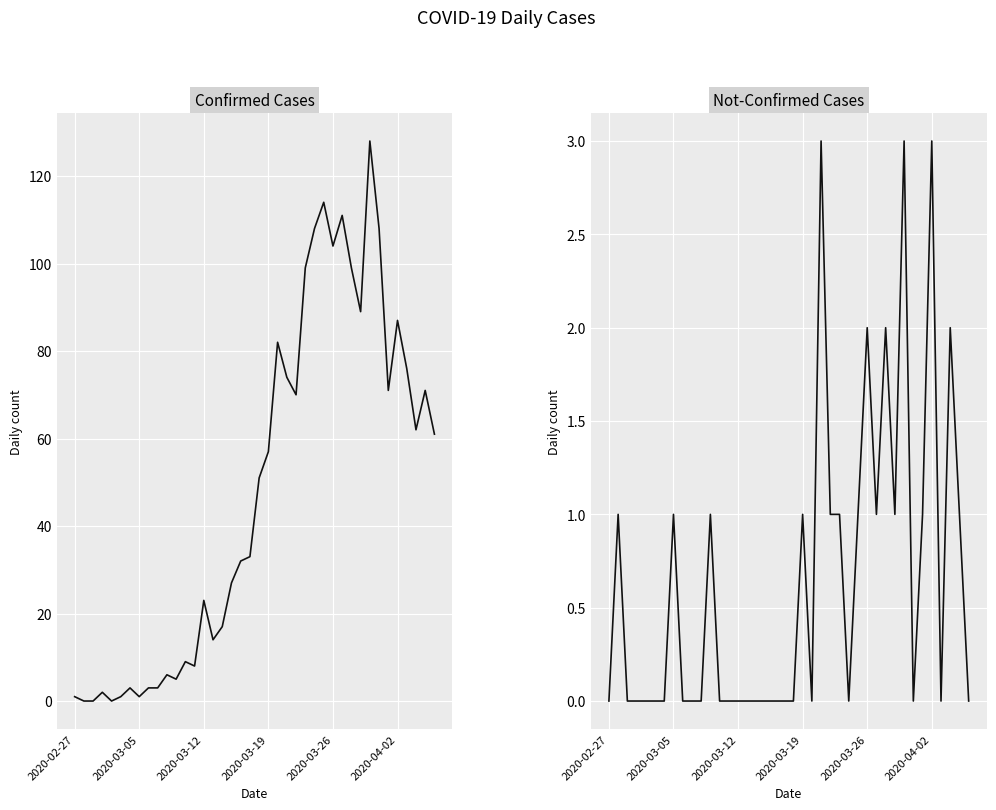

What is the difference between the maximum and second lowest values in the value series?

128